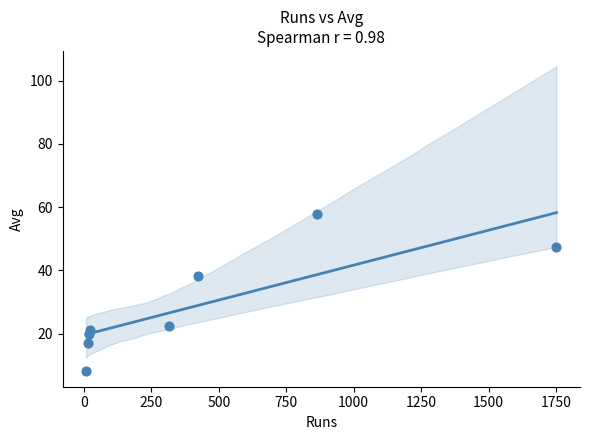

What Y value in the scatter plot is closest to 32?

38.4